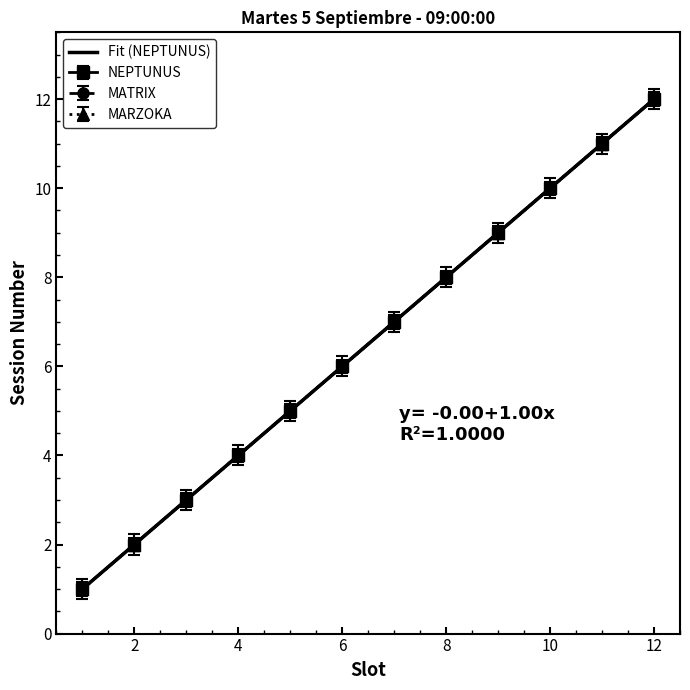

Reading left to right, transcribe all the data shown in this chart.

NEPTUNUS: 1.0	2.0	3.0	4.0	5.0	6.0	7.0	8.0	9.0	10.0	11.0	12.0
MATRIX: 0.9	1.9	2.9	3.9	4.9	5.9	6.9	7.9	8.9	9.9	10.9	11.9
MARZOKA: 1.1	2.1	3.1	4.1	5.1	6.1	7.1	8.1	9.1	10.1	11.1	12.1